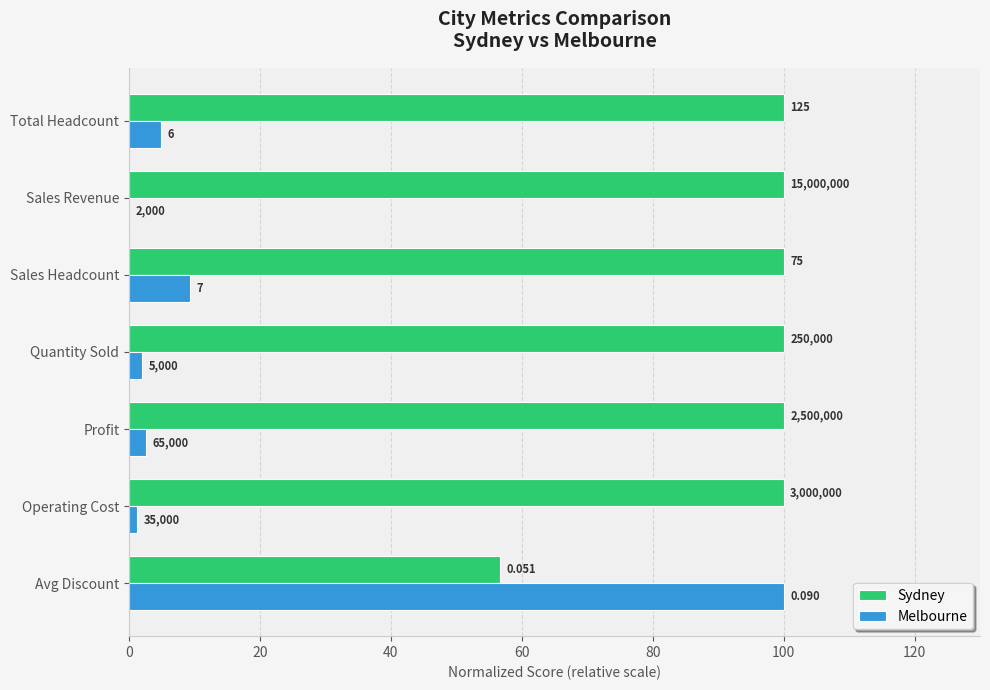

What are all the series names shown in the legend?

Sydney, Melbourne